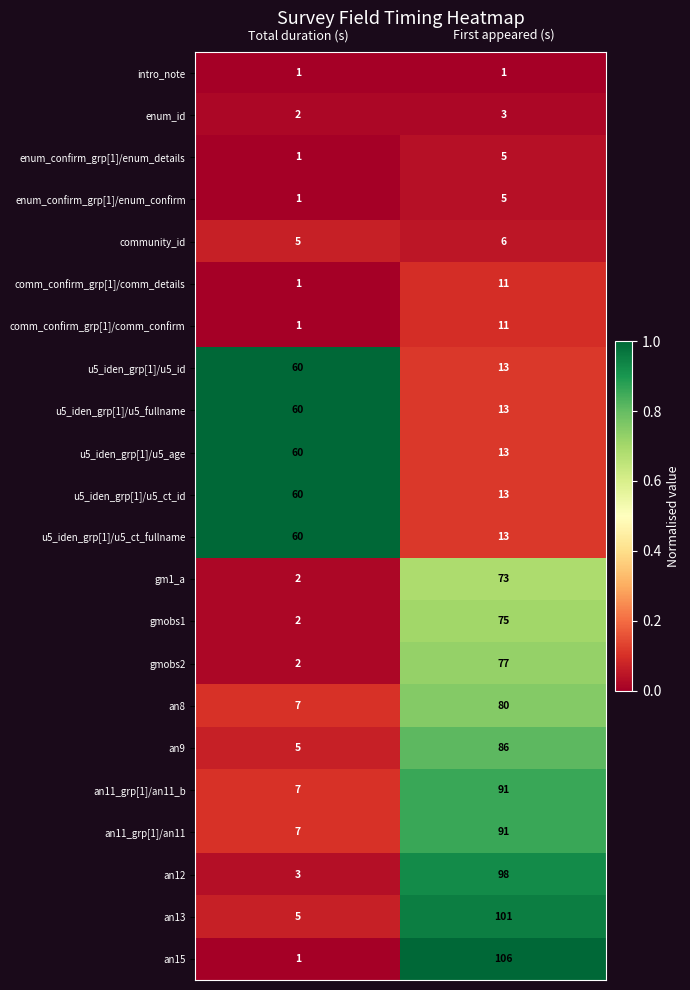

Is the value of gmobs1 at Total duration (s) greater than the value of u5_iden_grp[1]/u5_ct_fullname at Total duration (s)?

No